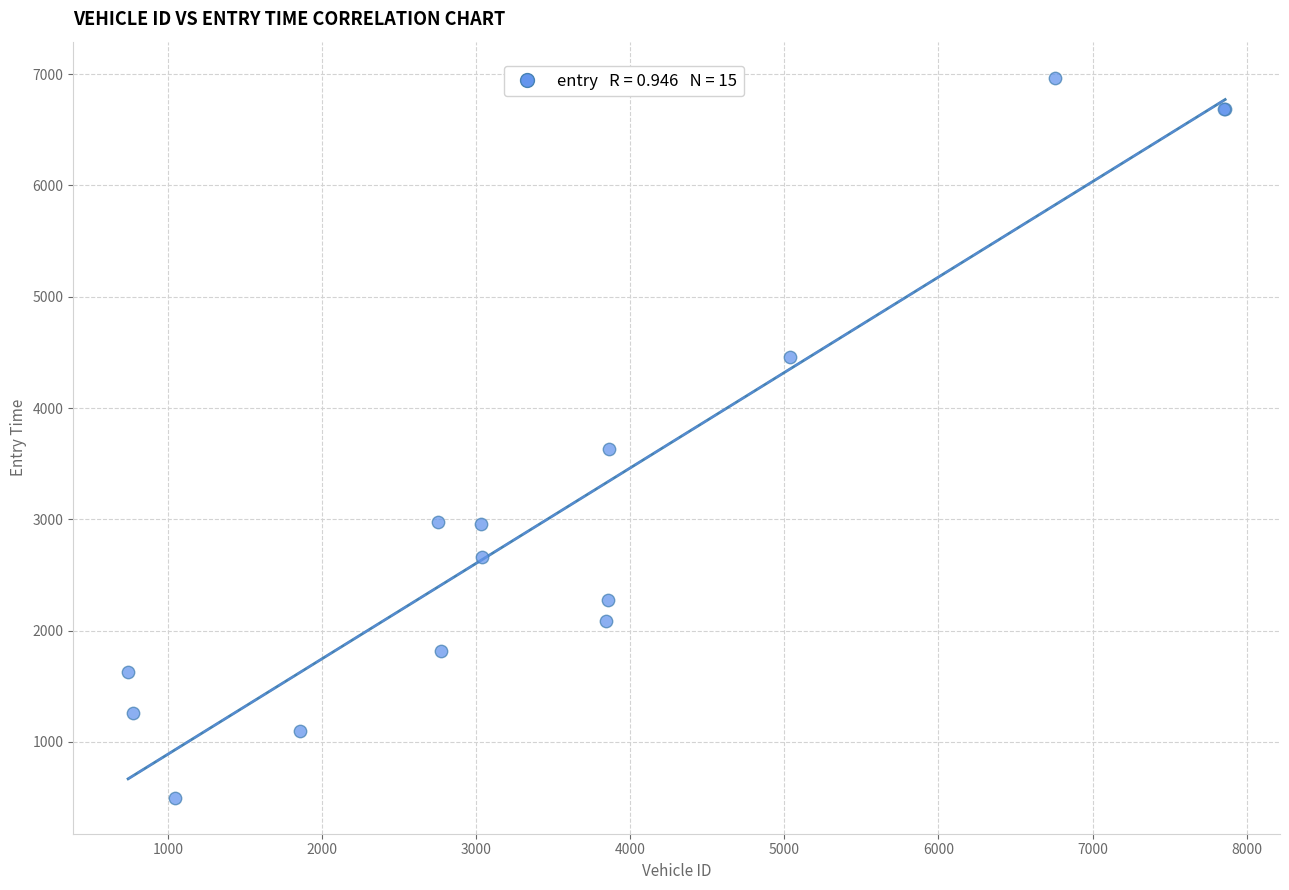

What Y value in the scatter plot is closest to 3733?

3631.3